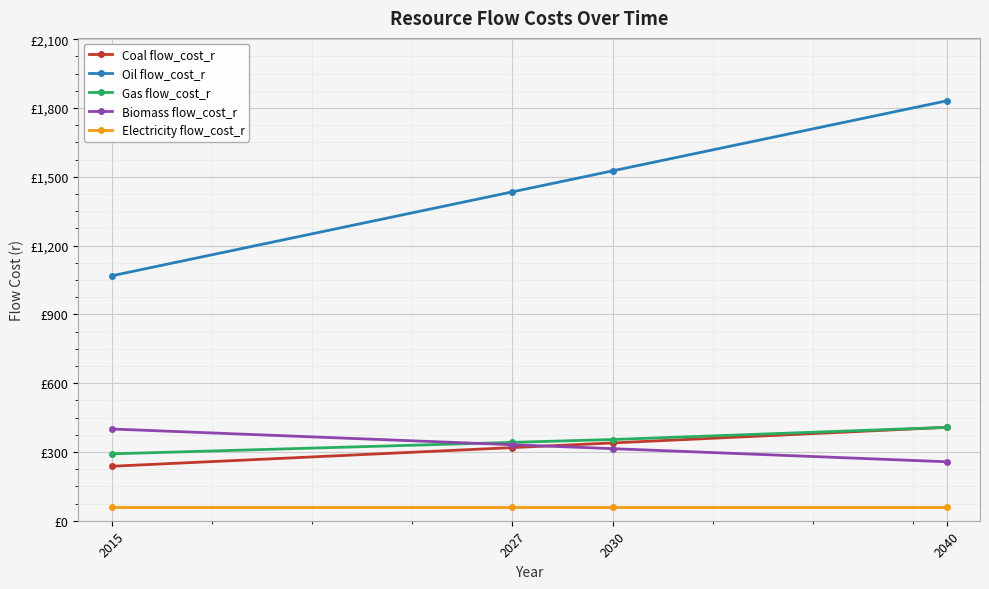

The value of Coal flow_cost_r at 2015 is 237.5. True or false?

True